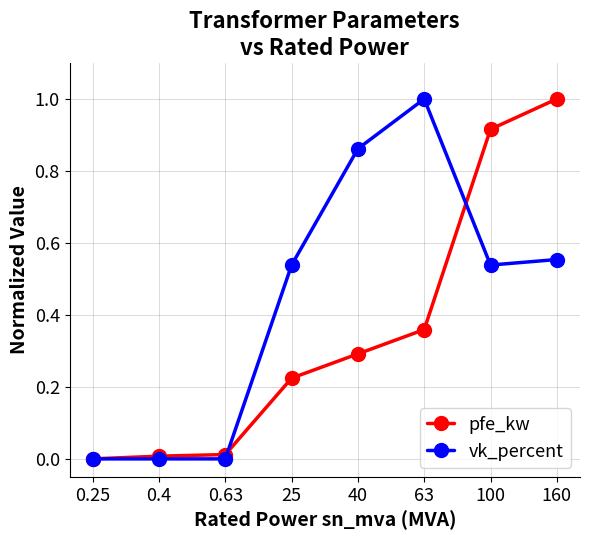

What position from the left is 0.25?

1